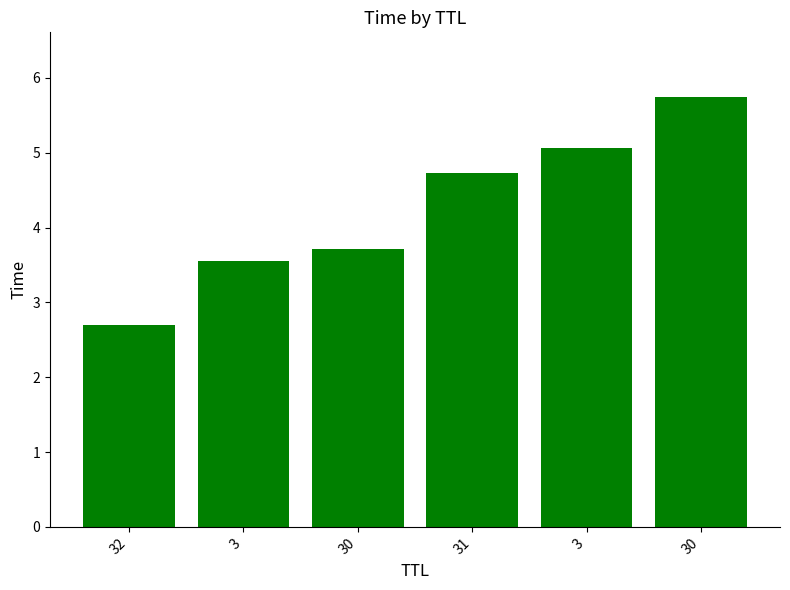

Reading right to left, what are all the values shown in this chart?

30=5.7	3=5.1	31=4.7	30=3.7	3=3.6	32=2.7